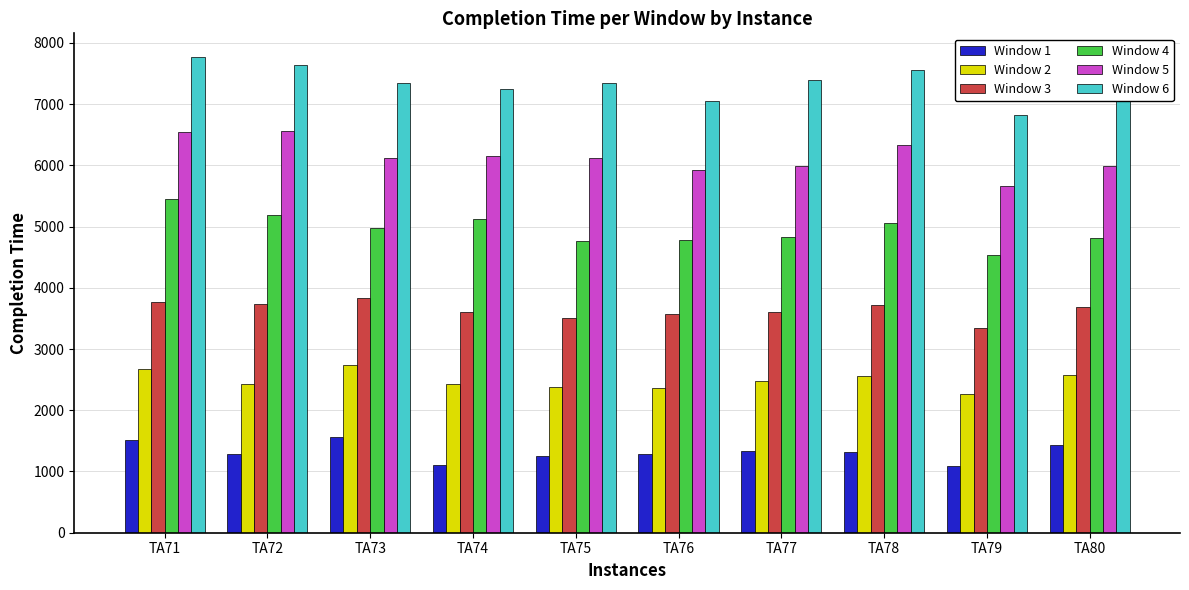

What is the average value of the Window 5 series?

6142